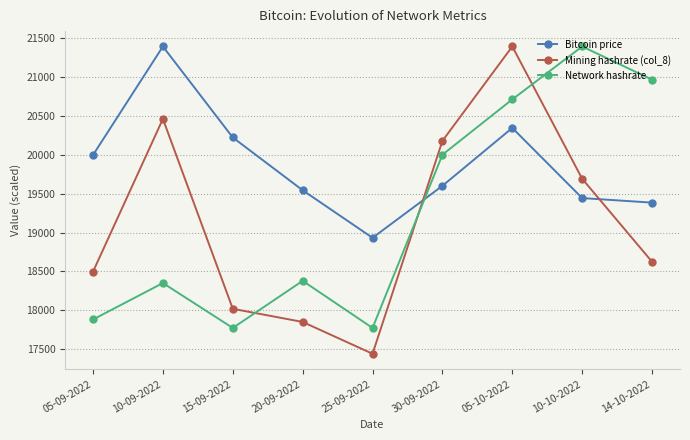

At which label does Mining hashrate (col_8) reach its peak?

05-10-2022